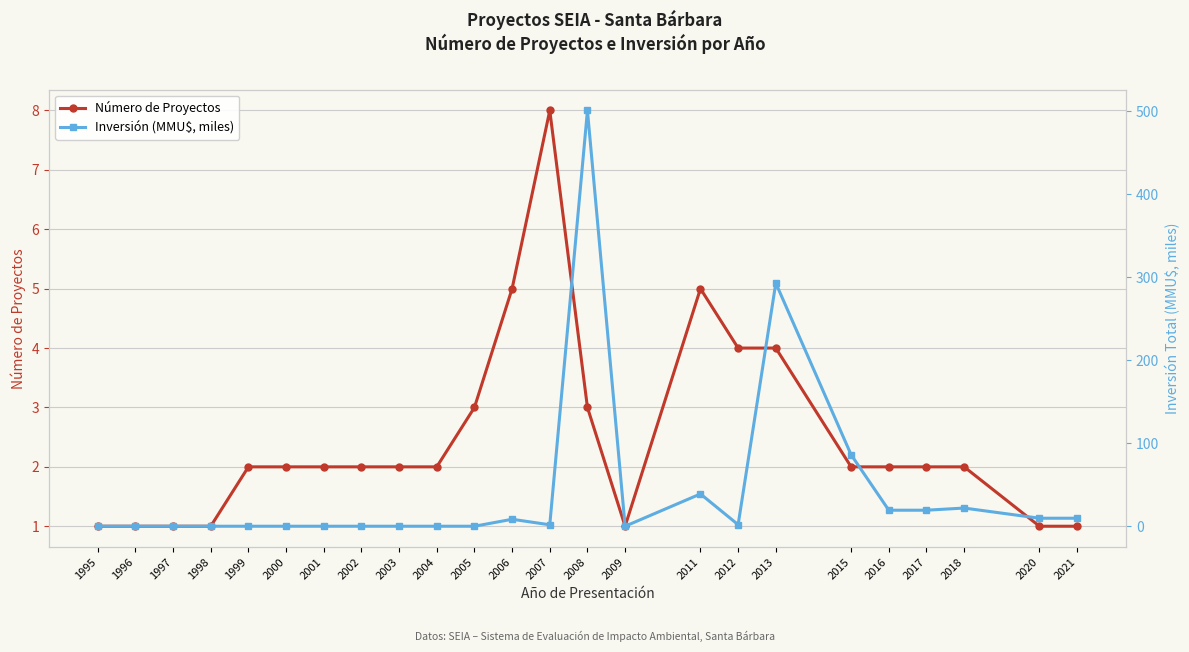

At which category is the sum across all series the highest?

2008